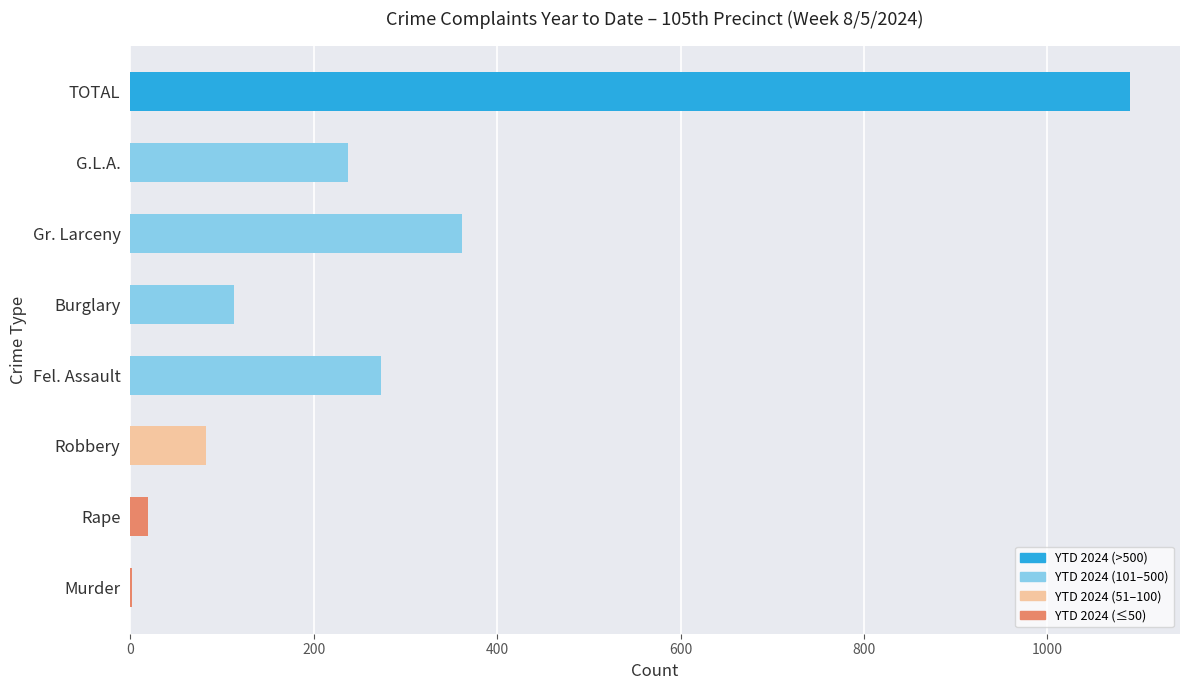

What is the change in value from Fel. Assault to Gr. Larceny?

+89